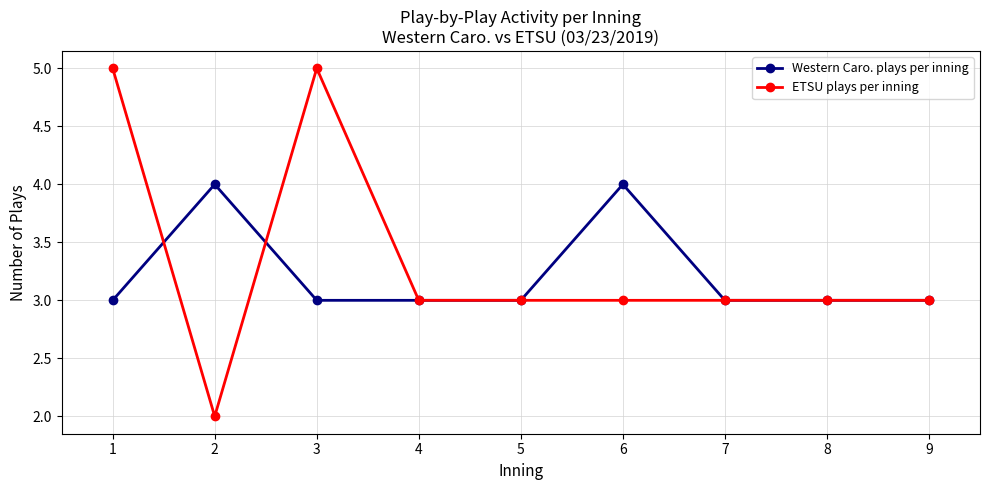

Count the number of categories in the chart.

9